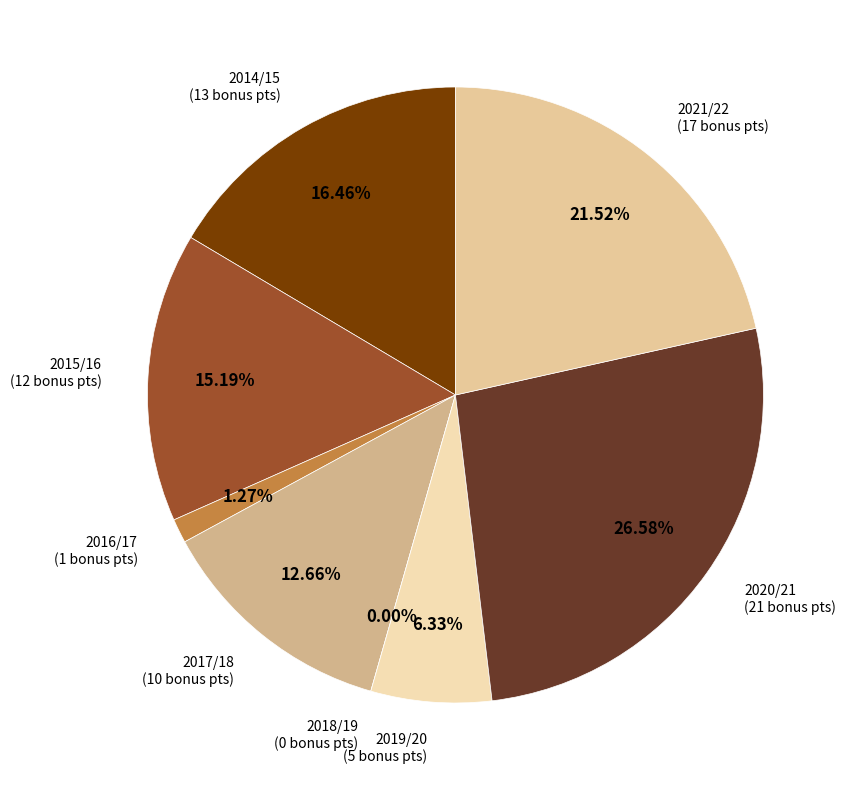

How many slices are in this pie chart?

8